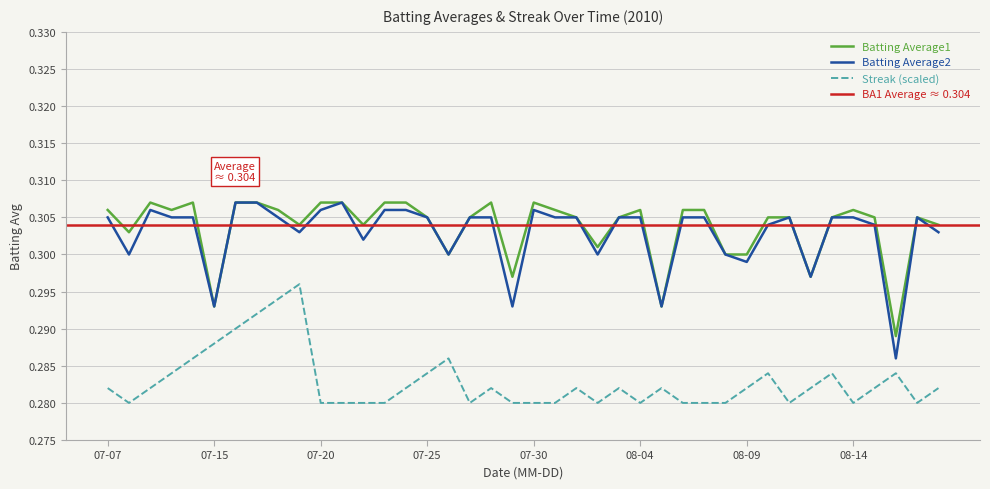

What is the label of the 4th point from the right?

2010-08-15